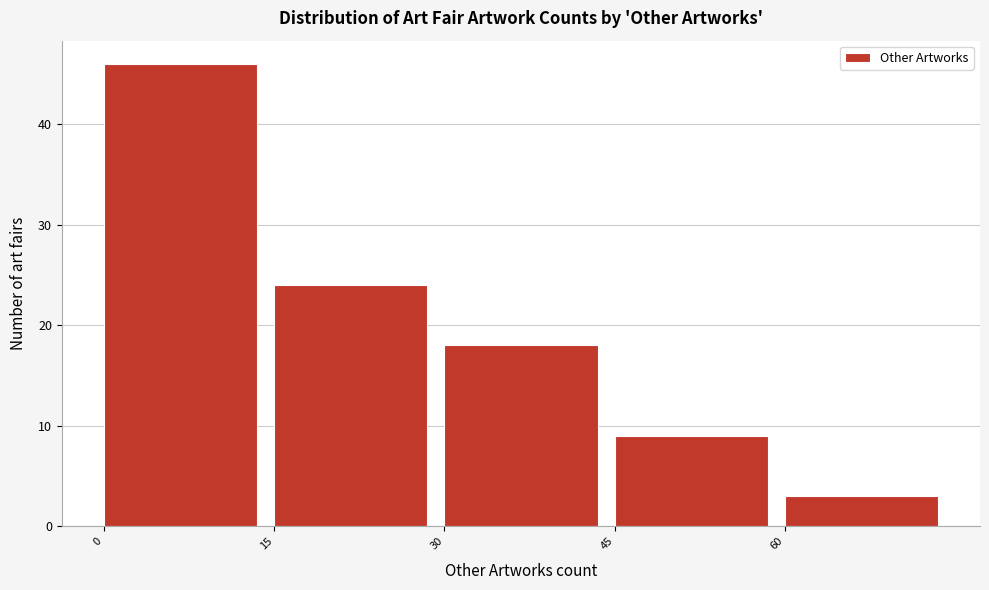

Reading left to right, transcribe this chart: for each bar, give the range it covers on the x-axis and its height. Neither the bar edges nor the heights are printed on the chart, so give them approximately, as read against the axes.

0 to 15: 46
15 to 30: 24
30 to 45: 18
45 to 60: 9
60 to 75: 3